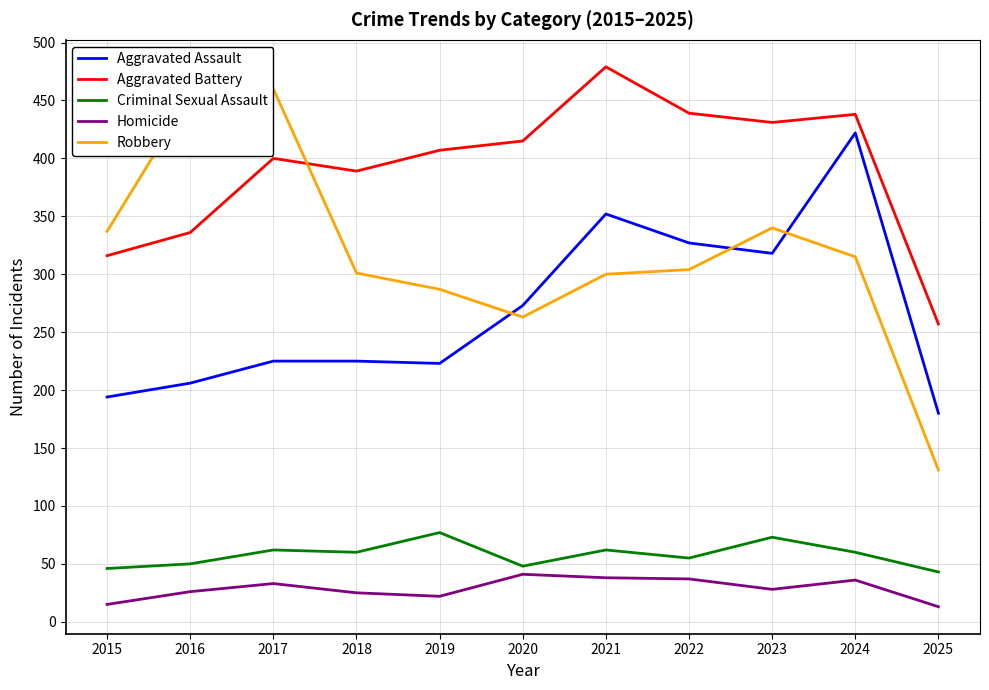

What is the spread (max minus min) of values at 2022?

402